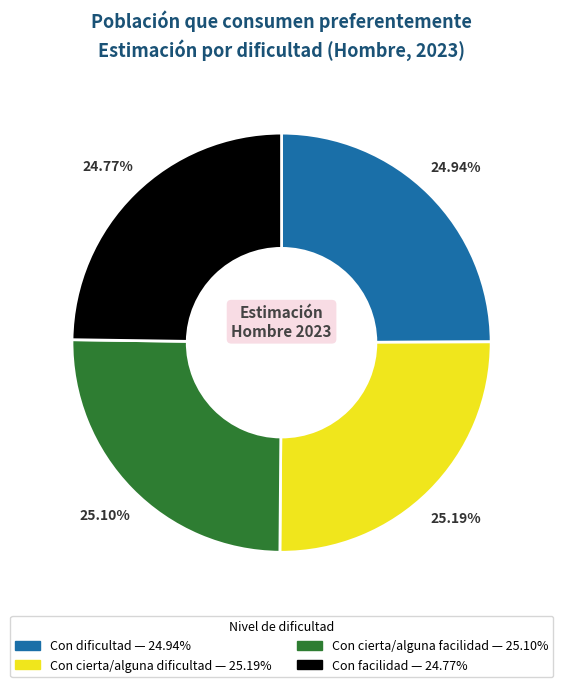

To the nearest percent, what percentage of the pie is Con cierta/alguna dificultad?

25%